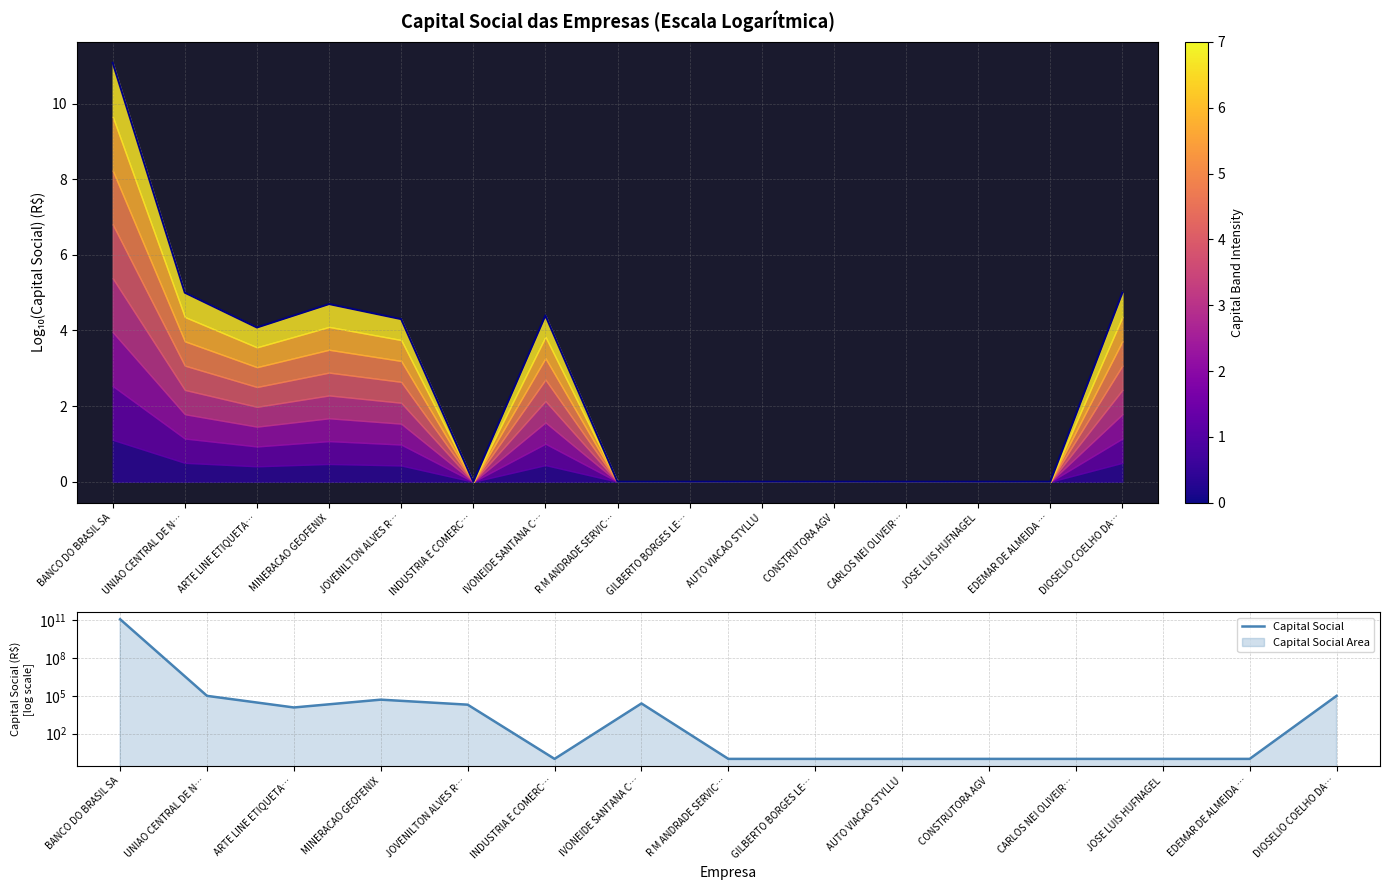

True or false: Capital Social and Log10(Capital Social) cross at least once.

False